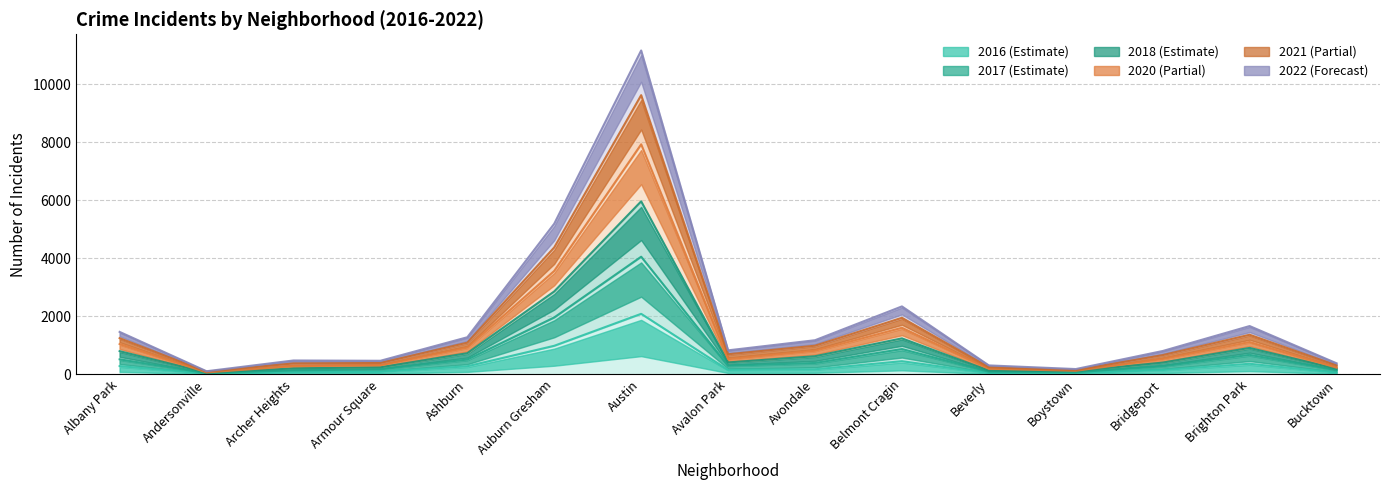

At which label does 2020 reach its minimum?

Andersonville